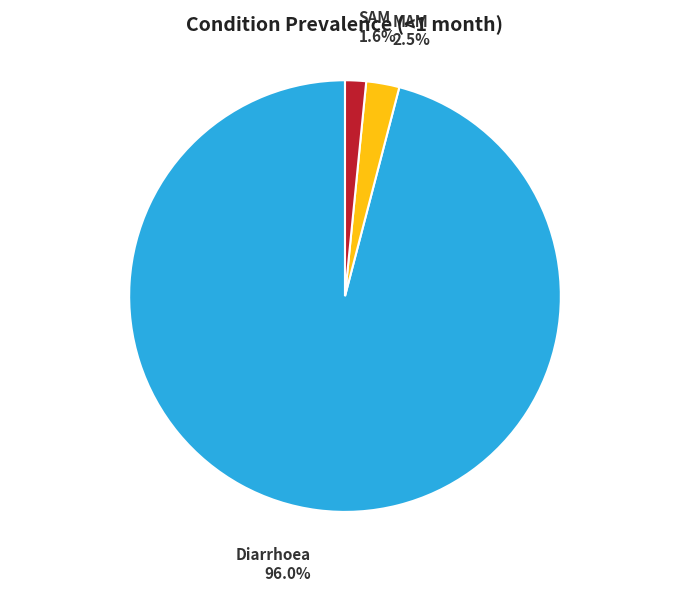

Combined, do Diarrhoea and SAM account for over 50%?

Yes